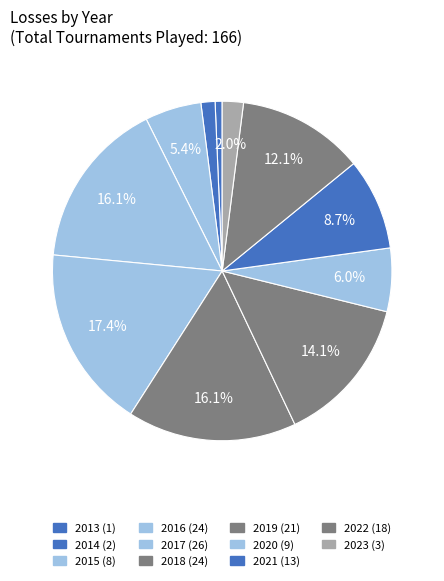

What percentage is the 2018 slice, to the nearest percent?

16%